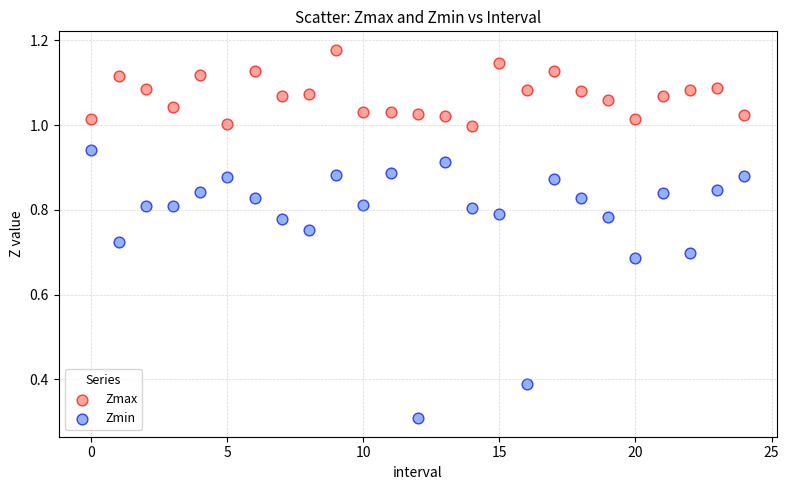

Which series reaches the minimum Y coordinate?

Zmin